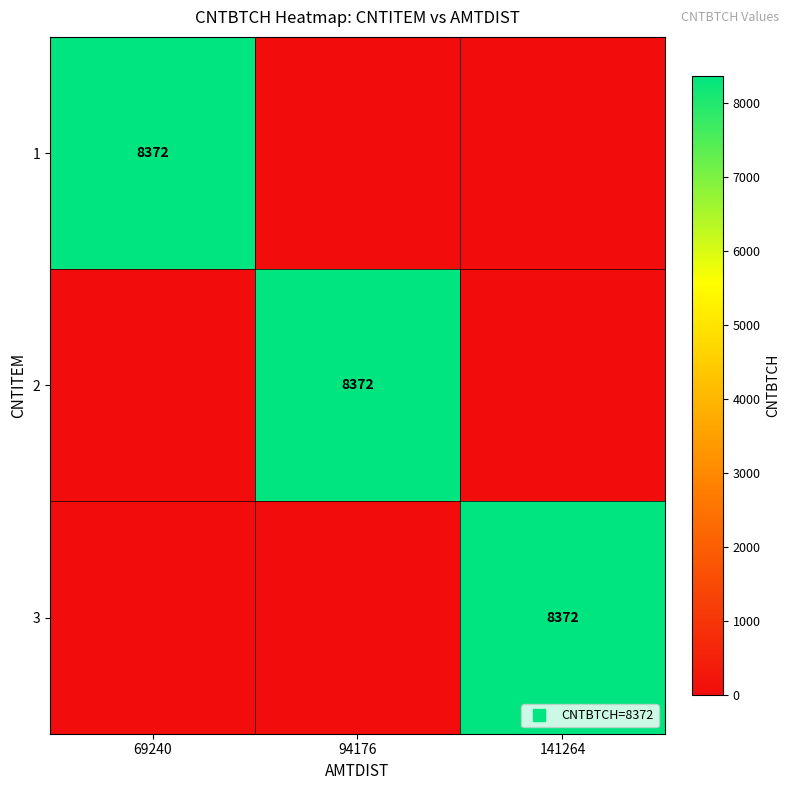

The 2 series shows 0 at 69240. True or false?

True